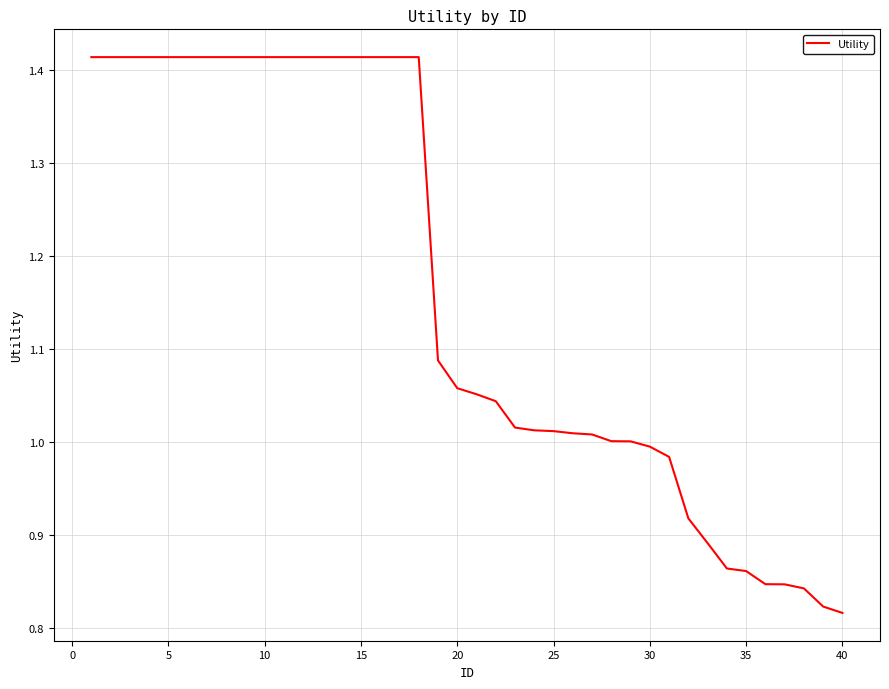

What is the difference between the maximum and minimum values?

0.6